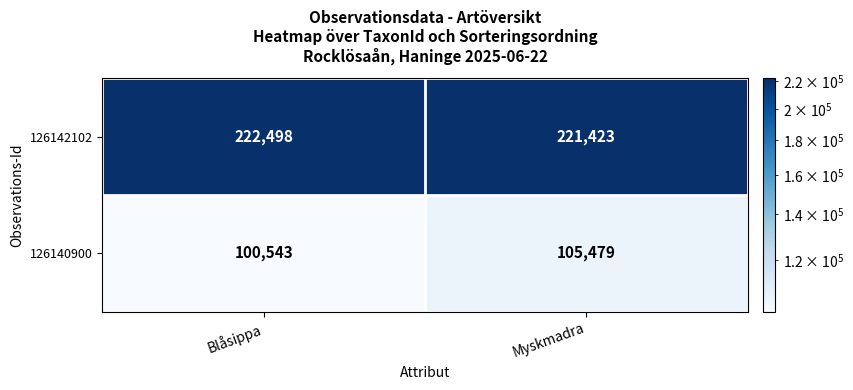

The value of 126142102 at Myskmadra is 95990. True or false?

False